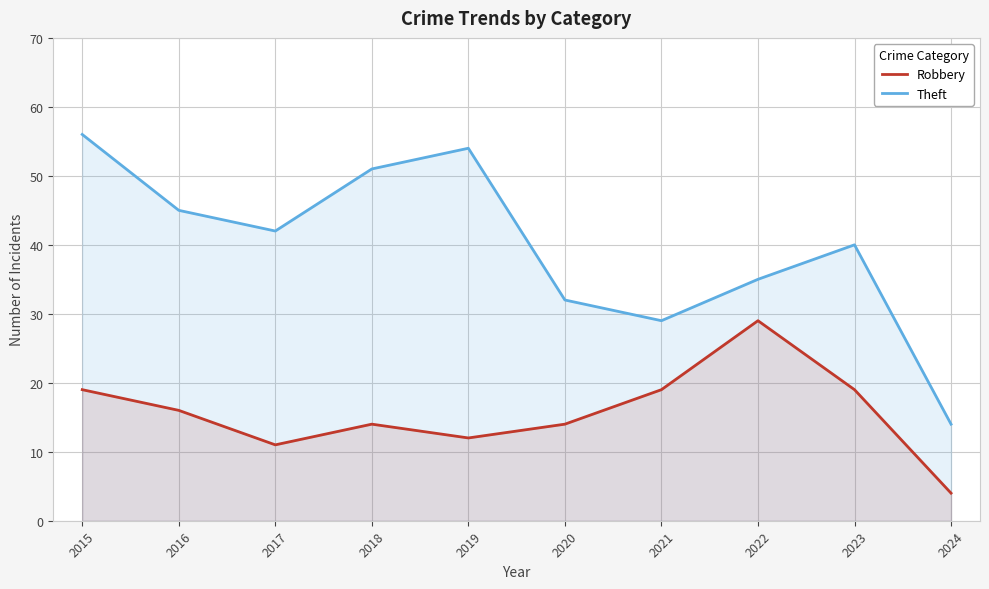

At 2020, list the series in order from smallest to largest.

Robbery, Theft